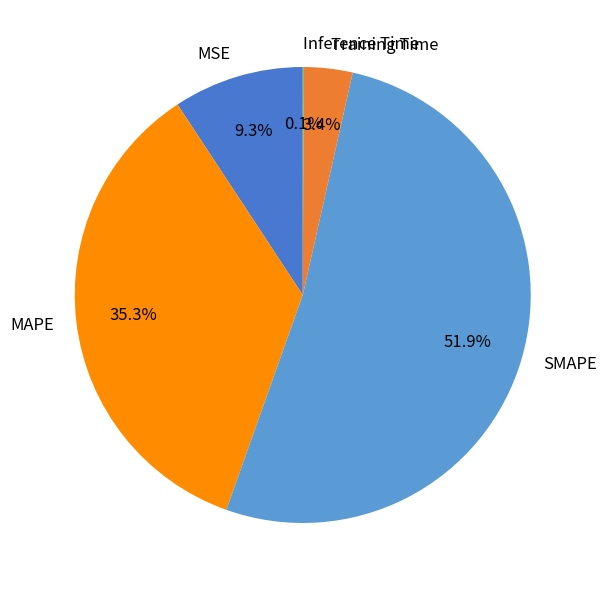

To the nearest percent, what is the difference between the SMAPE and MSE slice percentages?

43%